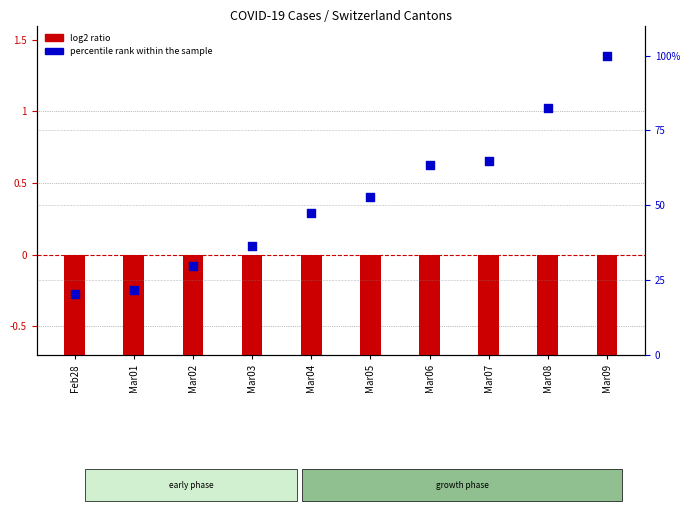

At how many categories does at least one series exceed 55?

4